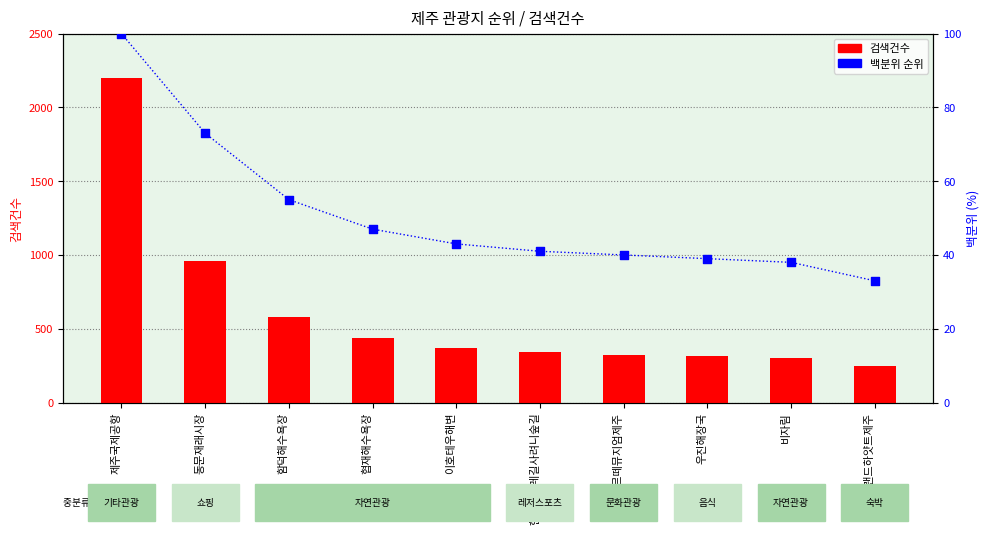

At how many categories does at least one series exceed 1105?

1